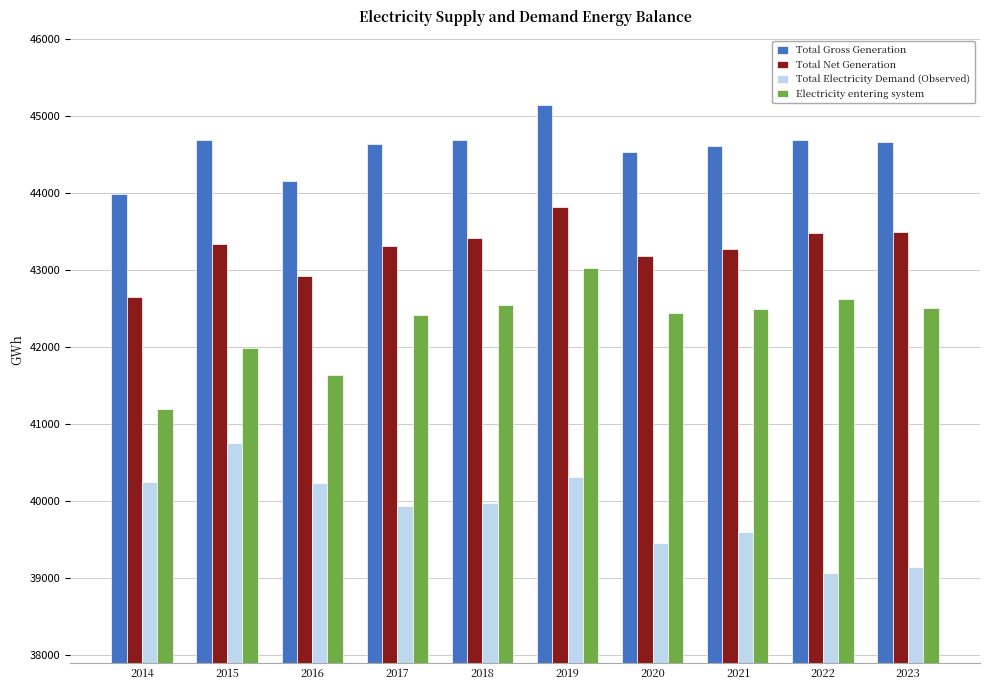

Rank the series by their maximum value, from lowest to highest.

Total Electricity Demand (Observed), Electricity entering system, Total Net Generation, Total Gross Generation